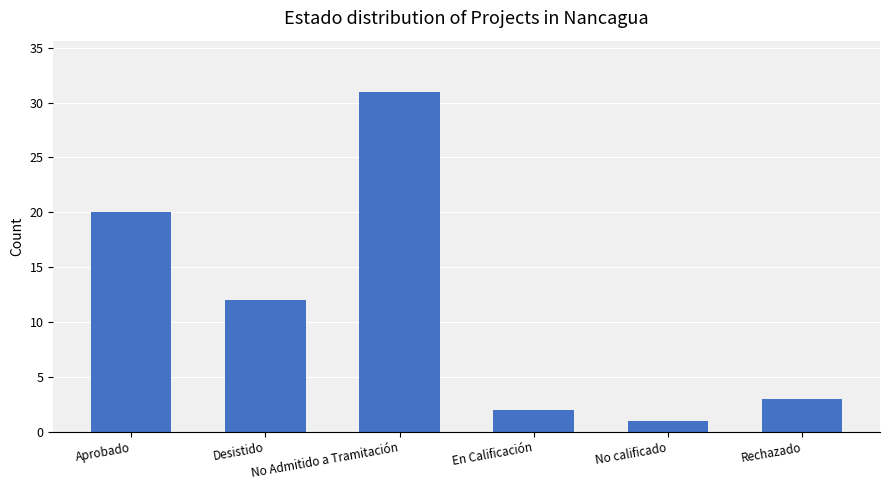

What is the label of the 5th bar from the right?

Desistido